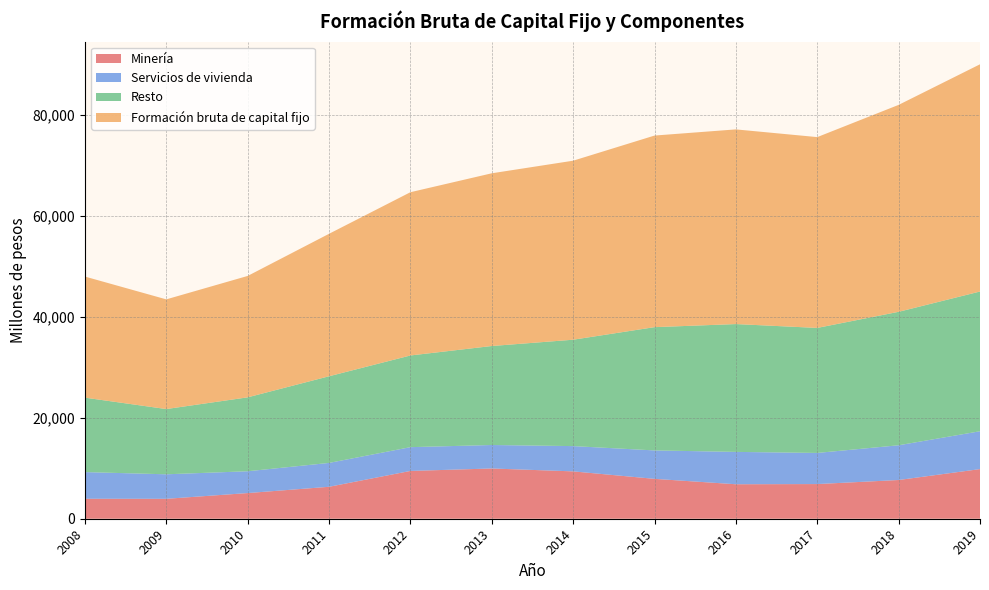

Reading left to right, transcribe all the data shown in this chart.

Minería: 3955	3945	5082	6325	9463	9950	9377	7896	6828	6864	7668	9828
Servicios de vivienda: 5280	4853	4318	4725	4709	4648	5003	5630	6406	6164	6878	7493
Resto: 14740	12919	14636	17158	18153	19601	21065	24408	25310	24753	26425	27668
Formación bruta de capital fijo: 23975	21717	24035	28207	32325	34199	35445	37934	38545	37781	40972	44989